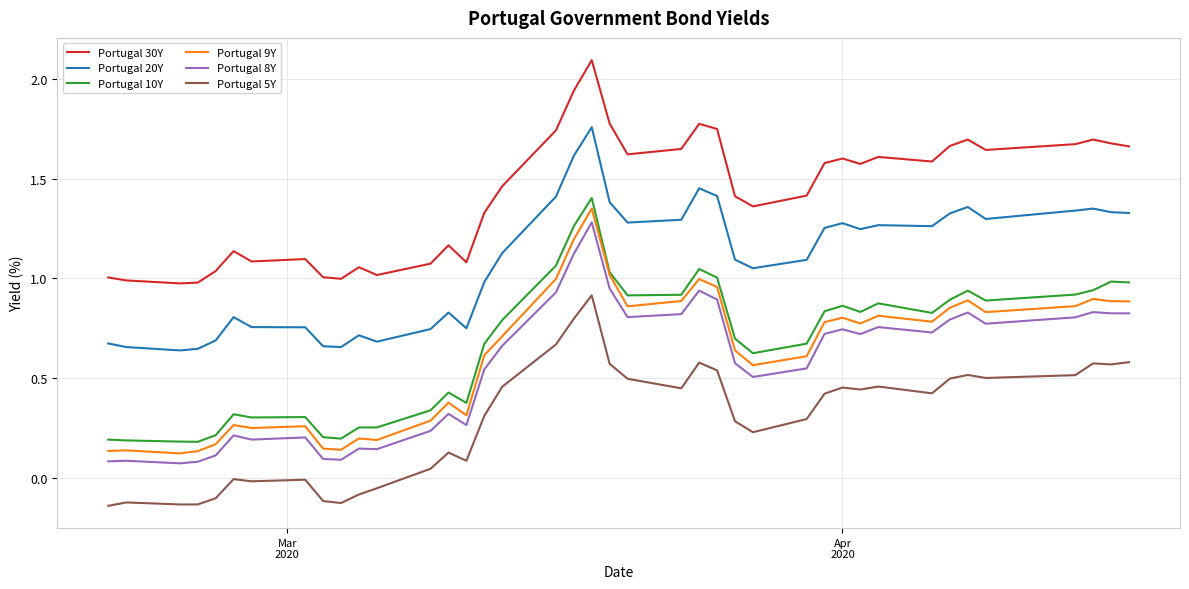

True or false: Portugal 8Y and Portugal 20Y cross at least once.

False